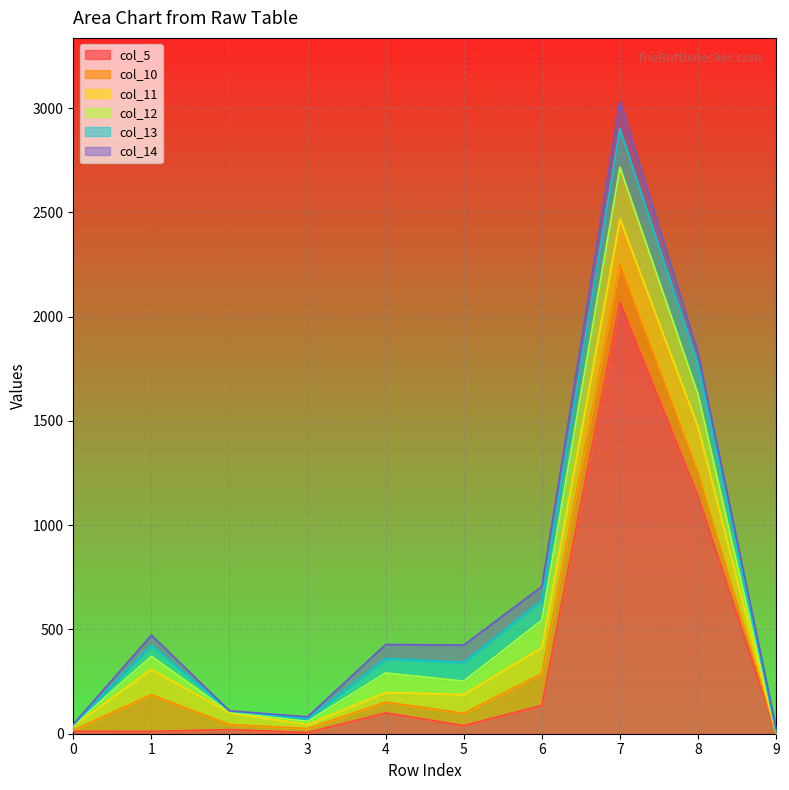

Rank the series by their maximum value, from highest to lowest.

col_5, col_12, col_11, col_13, col_10, col_14